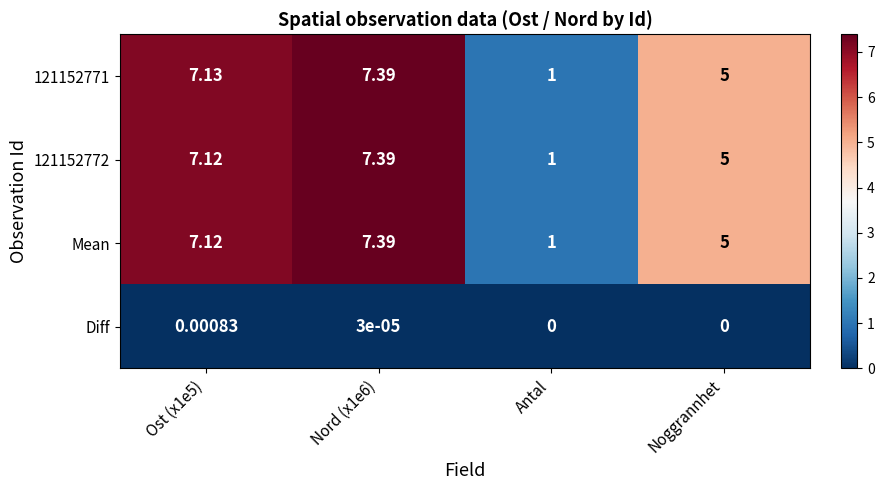

Where is 121152772 nearest to the value 4?

Noggrannhet